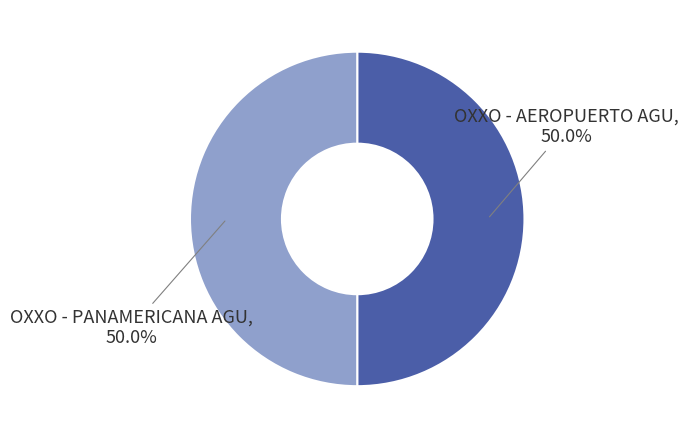

How many segments does this pie chart have?

2